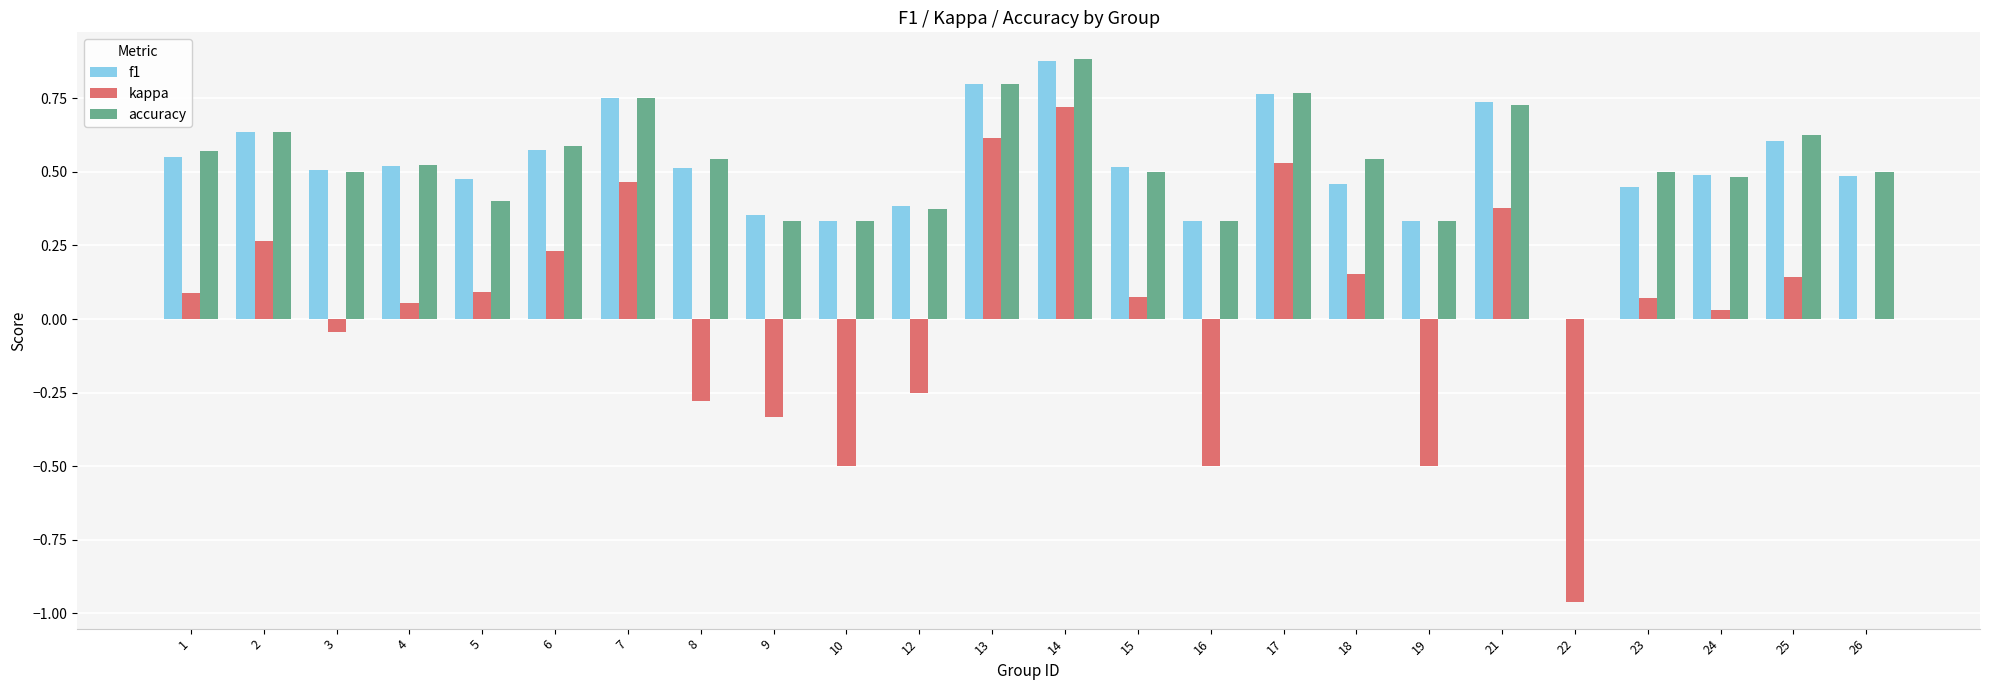

What is the sum of all f1 values?

12.4